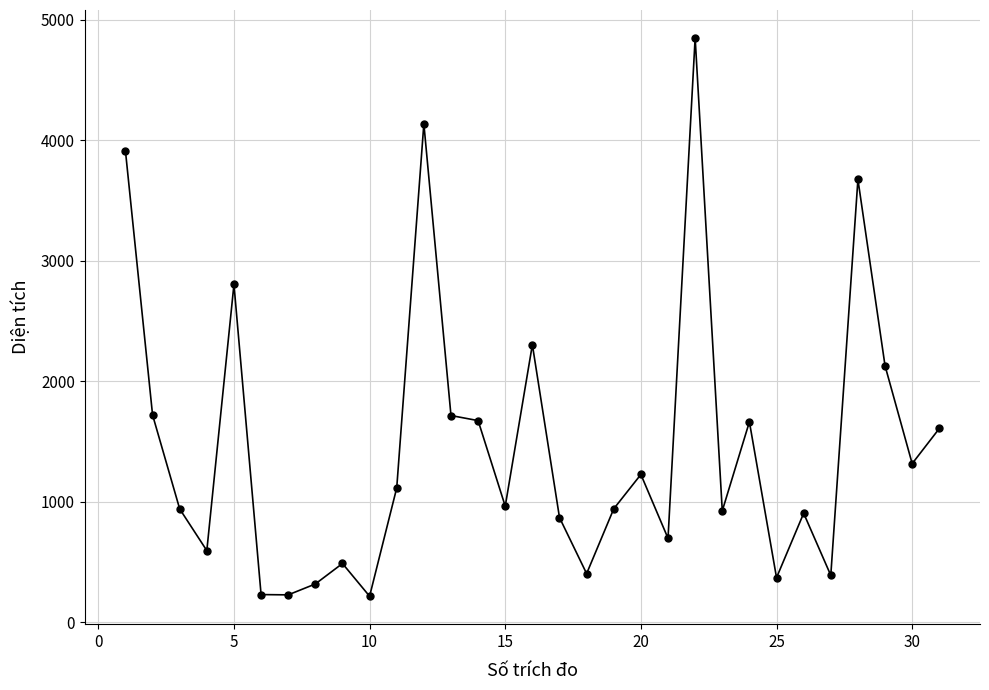

True or false: there are more than 1 points higher than both neighbors.

True